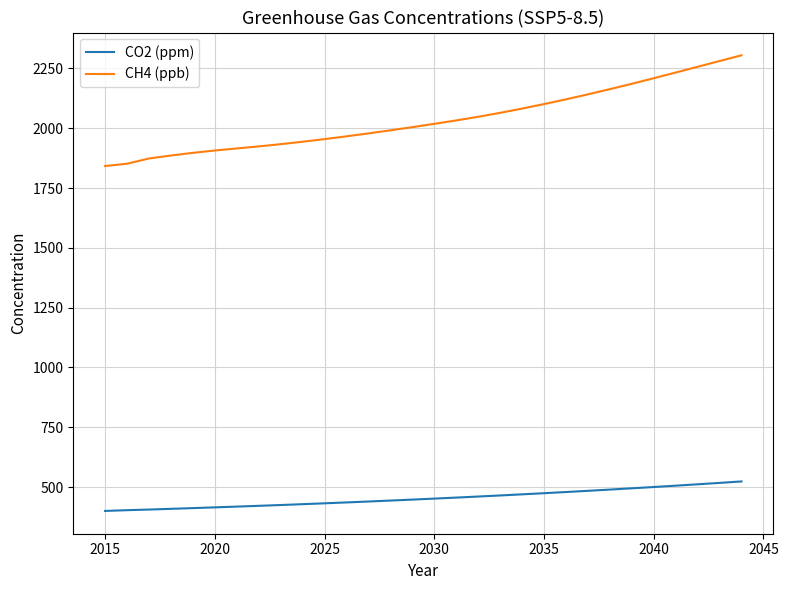

True or false: CO2 (ppm) and CH4 (ppb) cross at least once.

False